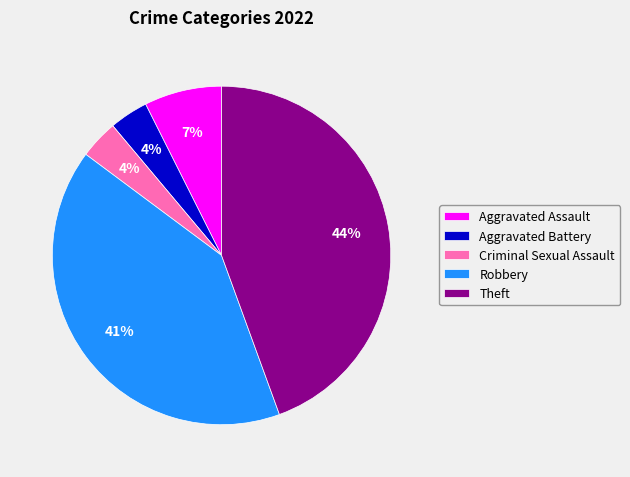

Is the sum of Aggravated Battery and Criminal Sexual Assault greater than half?

No